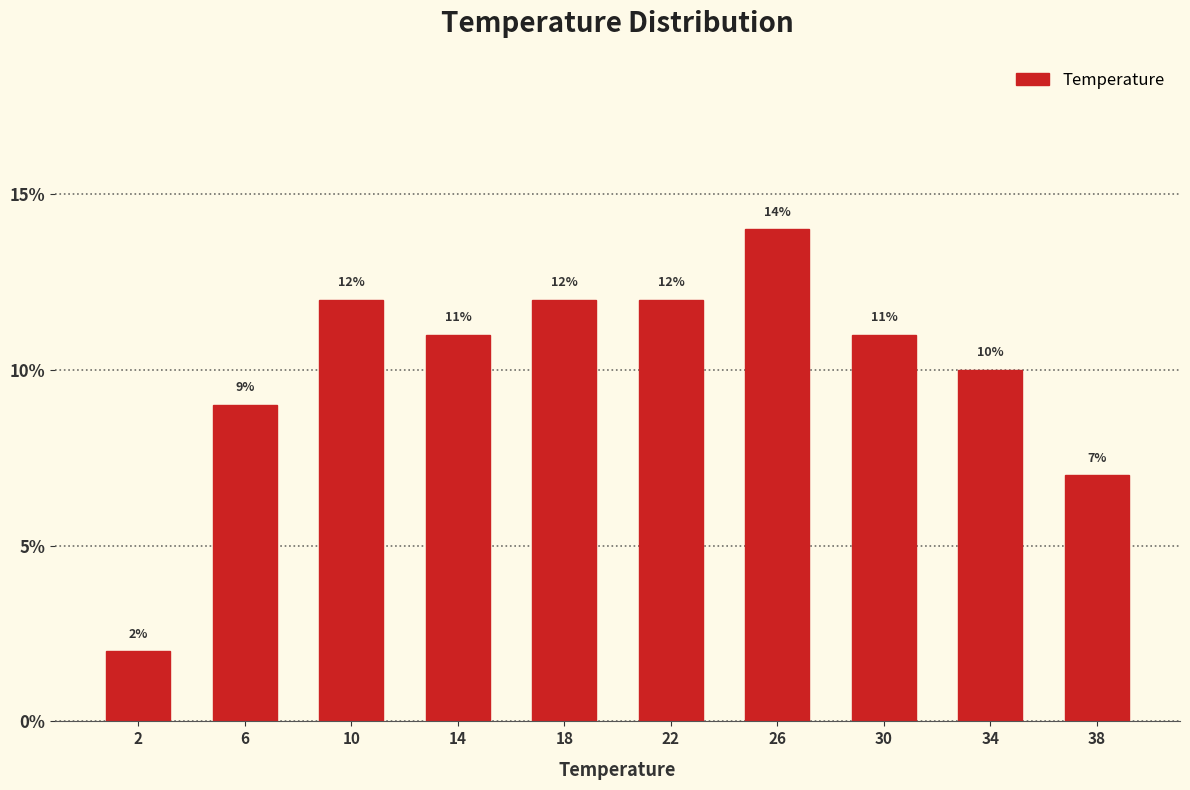

Which range on the x-axis has the tallest bar?

24 to 28